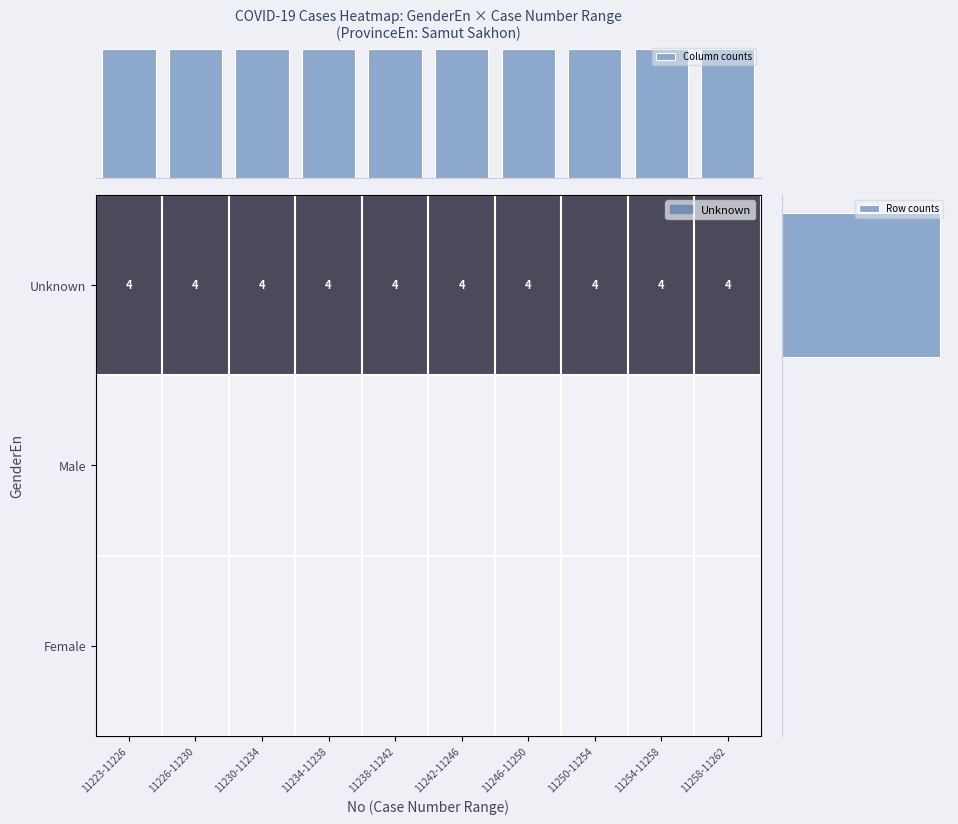

What is the average value of the Unknown series?

4